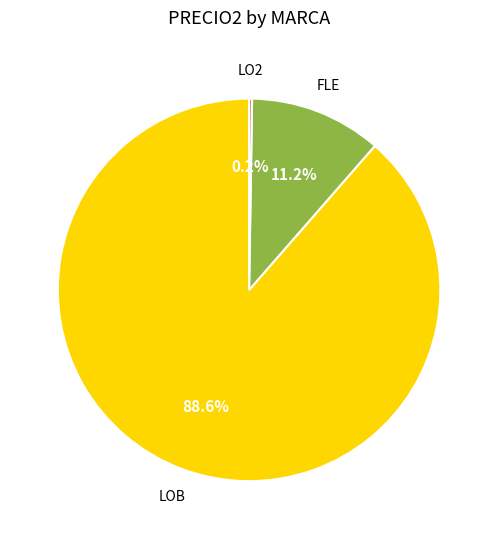

How much of the chart is everything except LOB?

11.4%